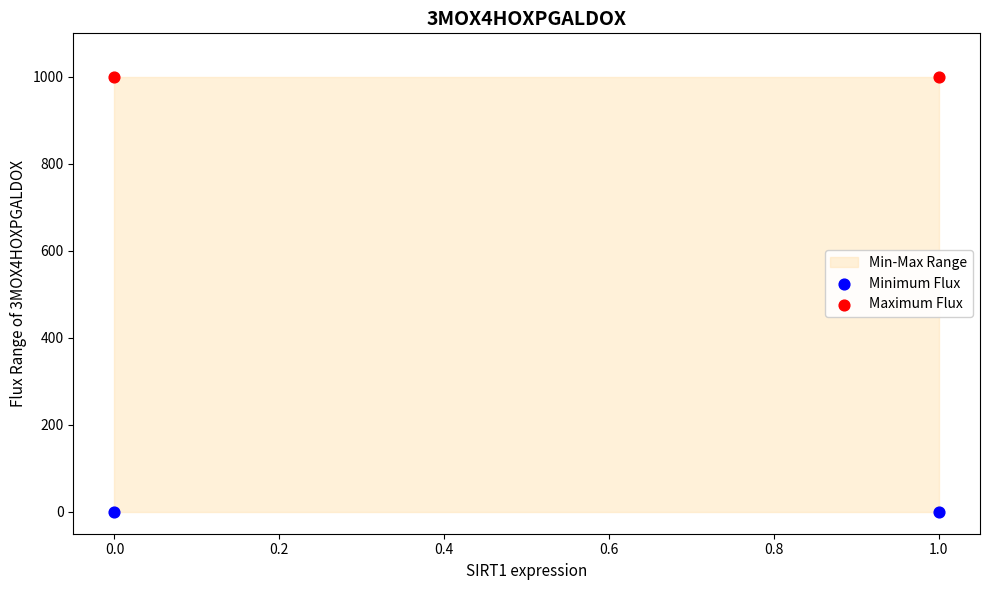

Across all data points, what is the average Y value?

500